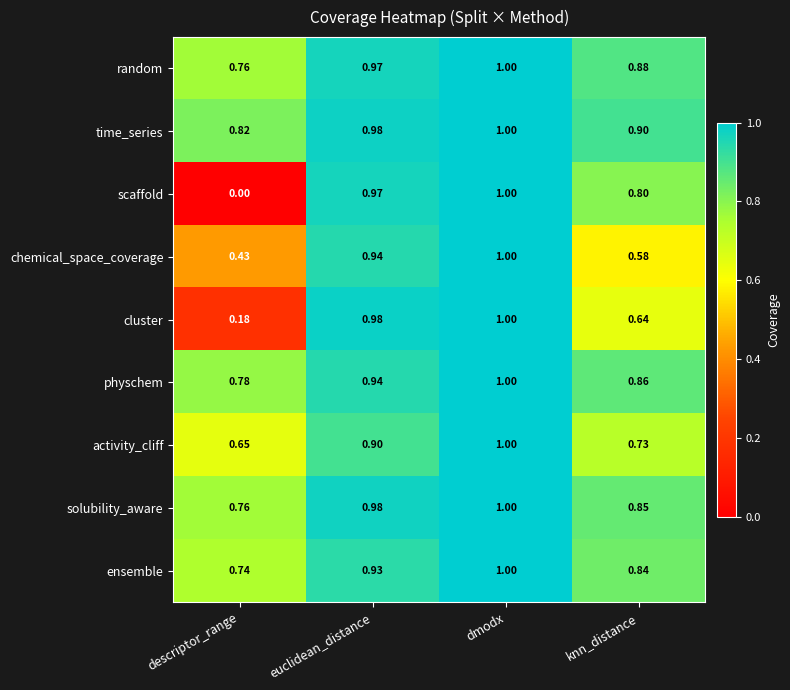

At how many categories does at least one series exceed 0?

4